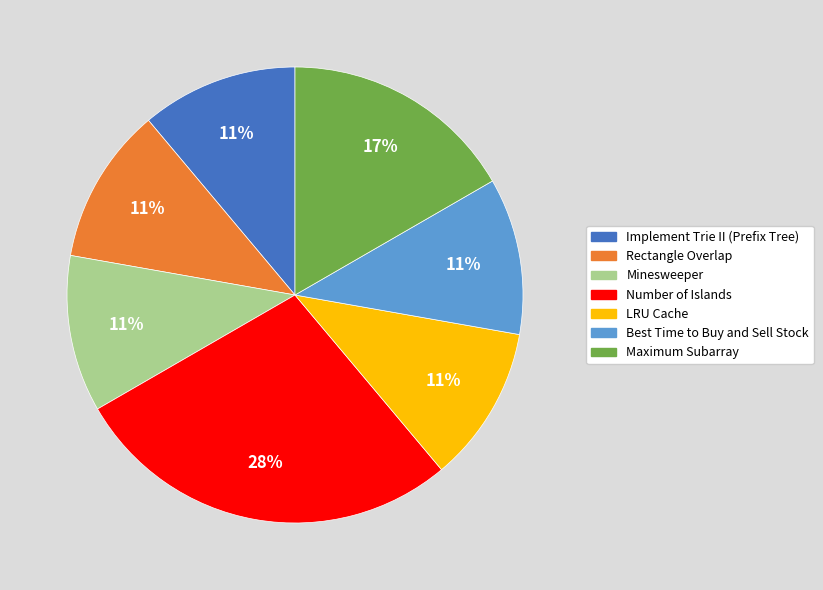

To the nearest percent, what is the difference between the largest and smallest slice percentages?

17%